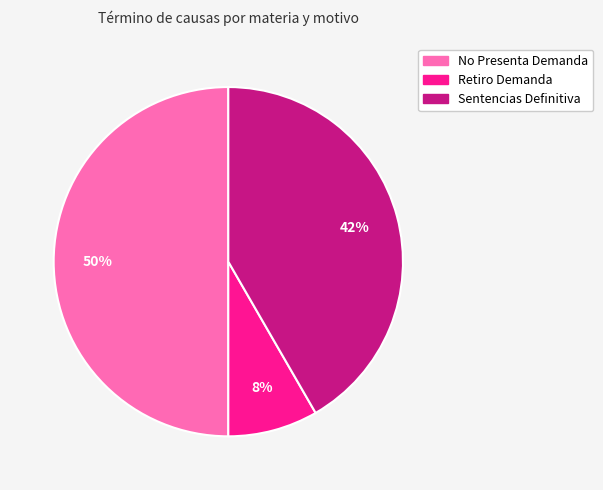

To the nearest percent, what is the difference between the largest and smallest slice percentages?

42%